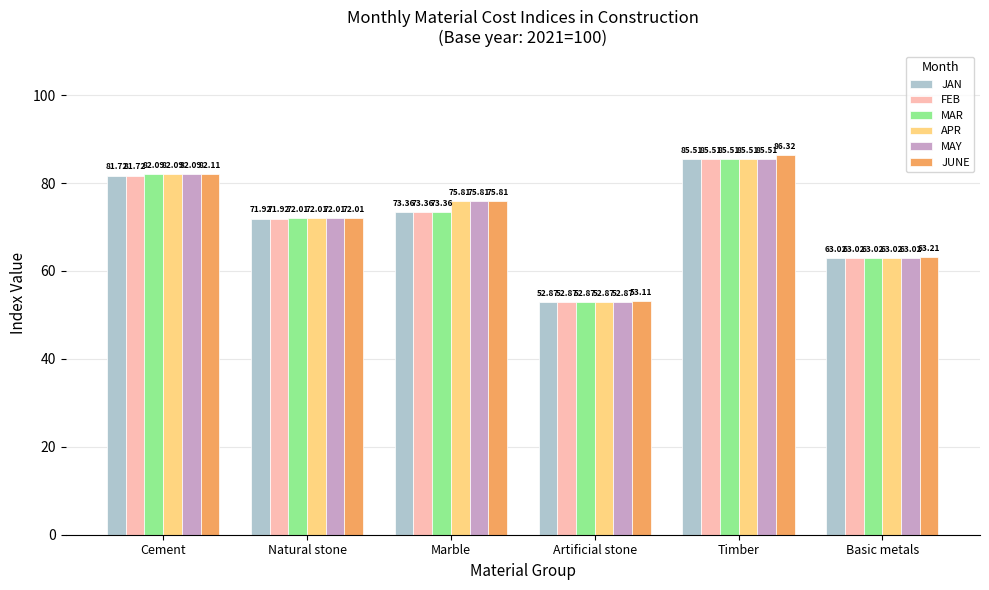

What is the sum of all JUNE values?

432.6